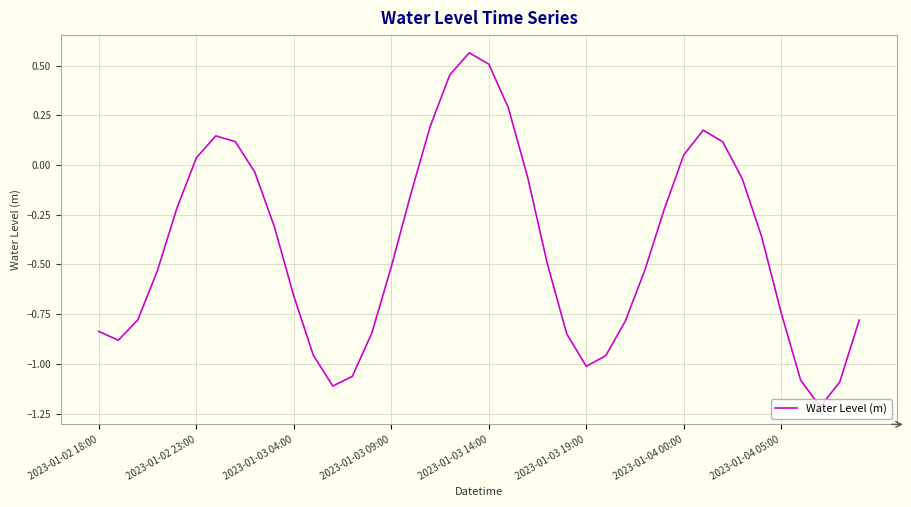

What is the smallest value displayed?

-1.2